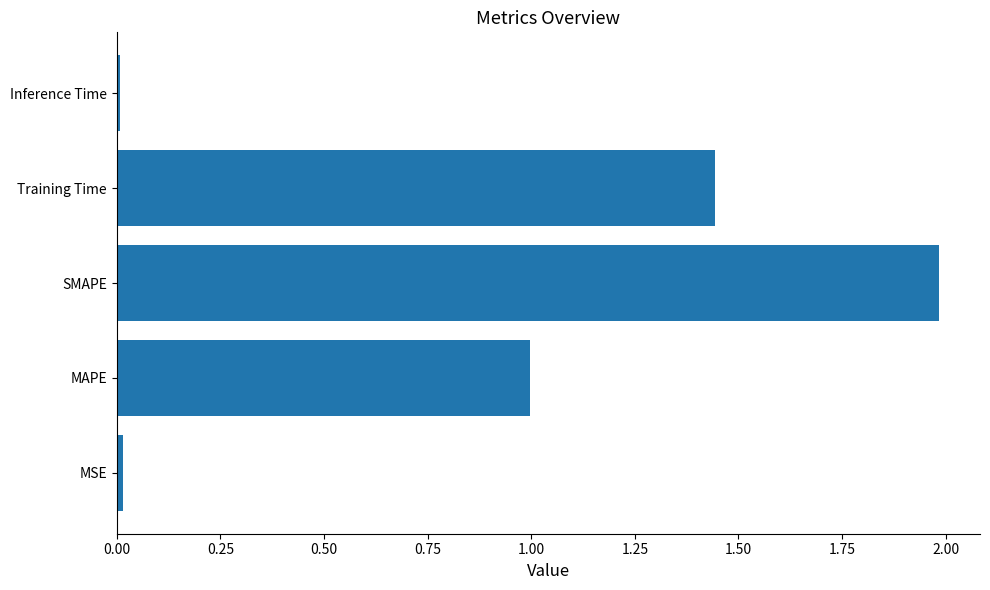

Between MSE and SMAPE, which is larger?

SMAPE